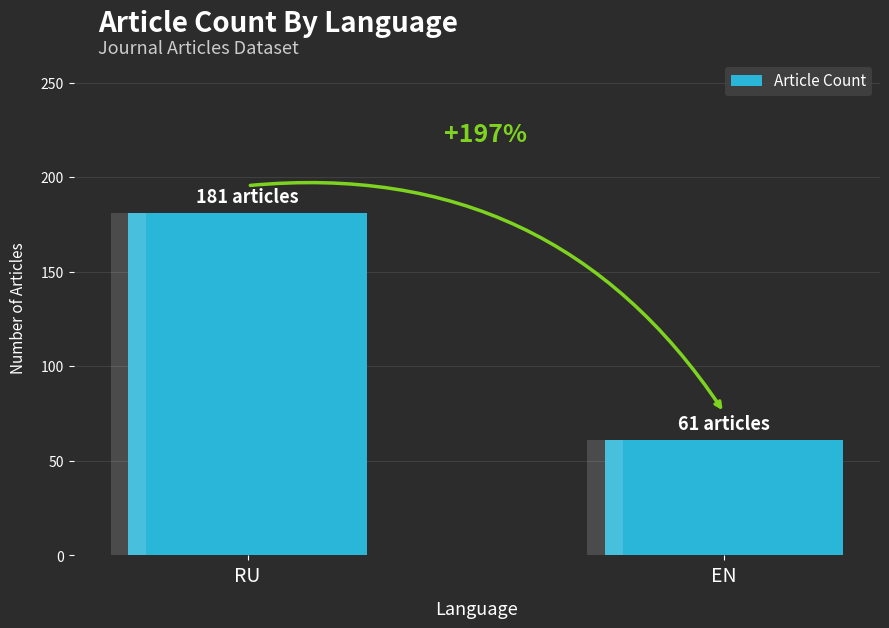

What is the average value?

121